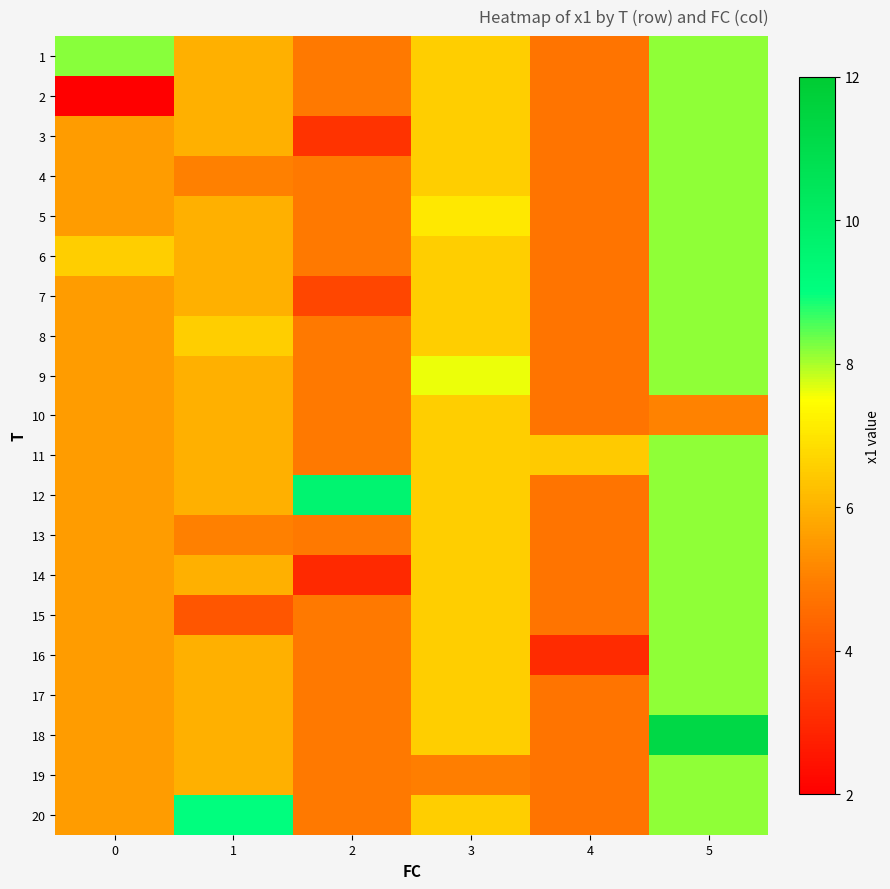

What is the spread (max minus min) of values at 1?

5.0